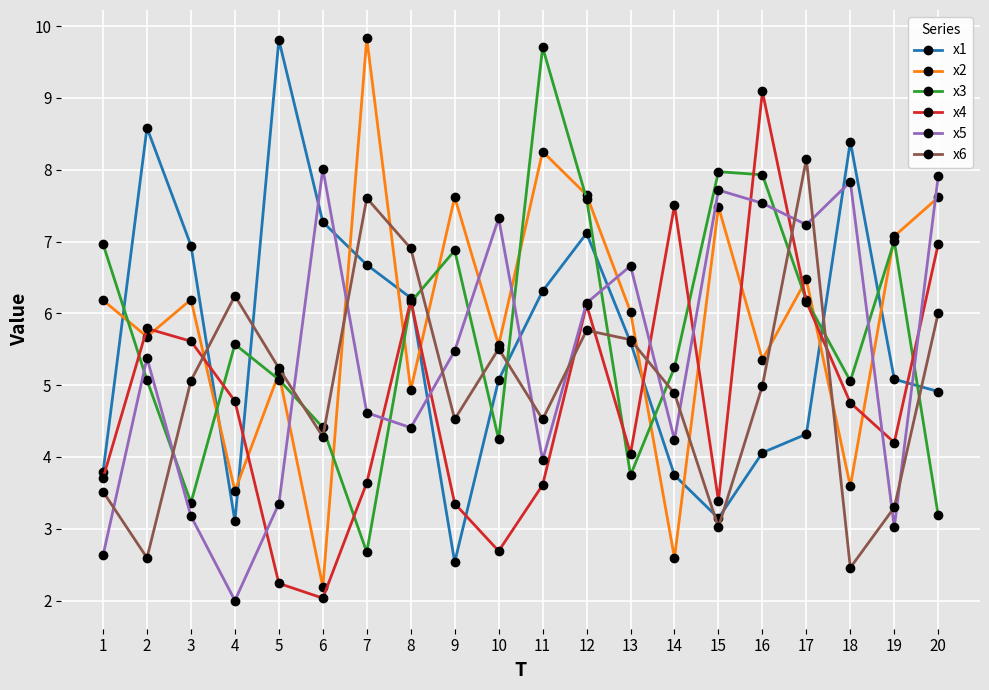

Which series has the largest total across all categories?

x2